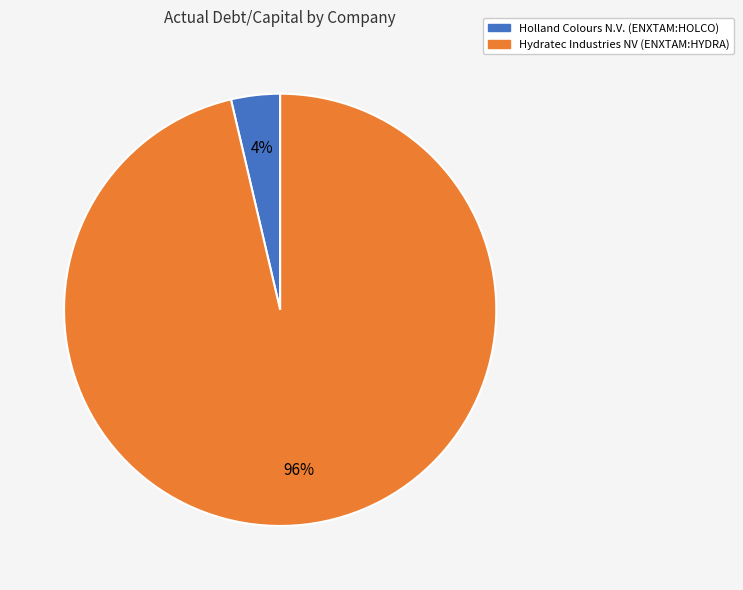

Count the number of slices in the pie.

2